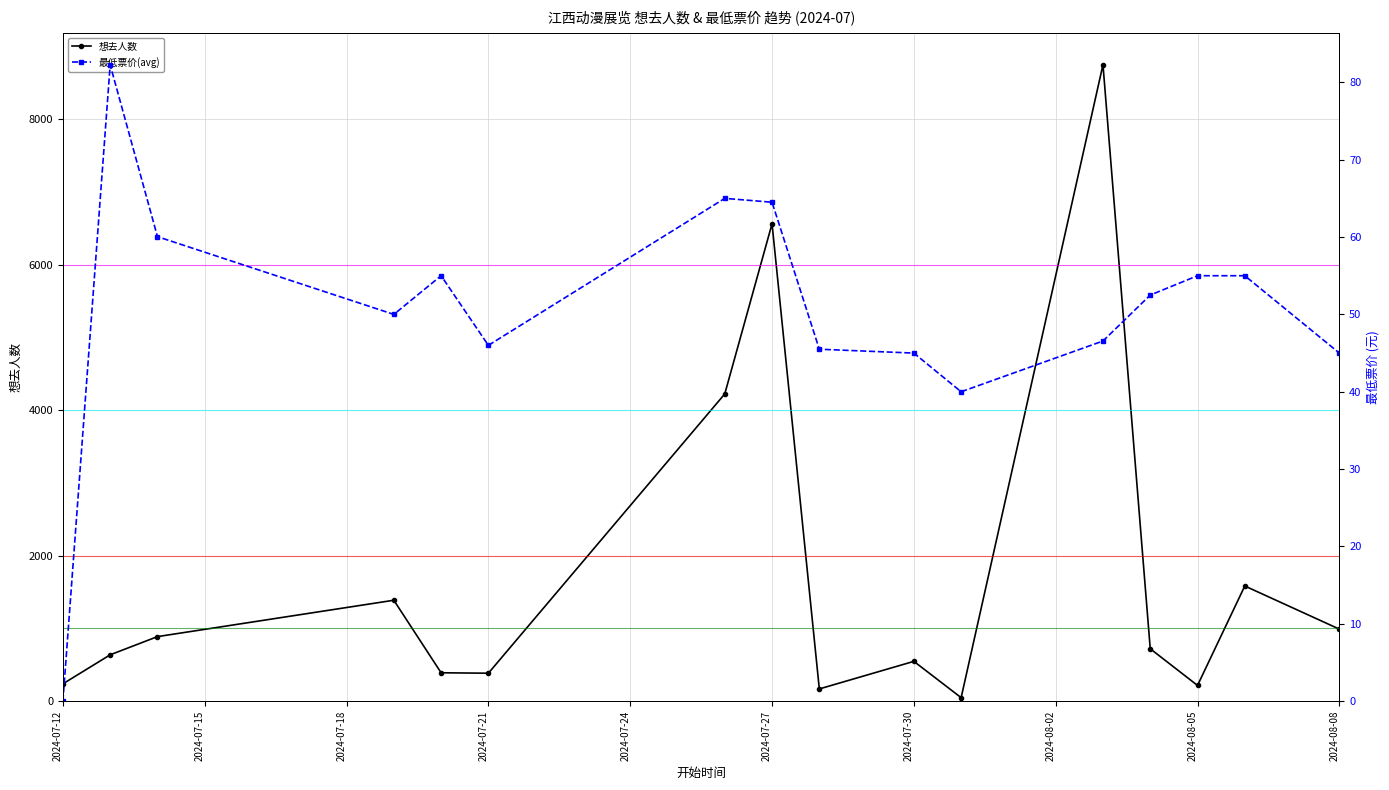

Where is the first local minimum for 想去人数?

2024-07-21